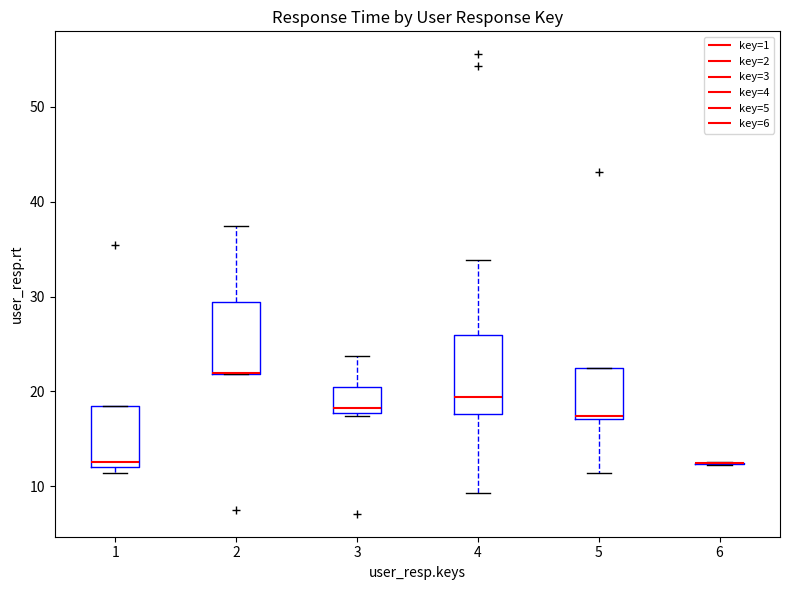

Reading left to right, read every box against the y-axis: the position of its median line, the range the box covers, and the ends of its whiskers. The values are not printed on the chart, so give them approximately, as read against the axis.

1: median 13, box 12 to 18, whiskers 11 to 18
2: median 22 (drawn on the box's lower edge), box 22 to 29, whiskers 22 to 37
3: median 18 (just above the box's lower edge), box 18 to 20, whiskers 17 to 24
4: median 19, box 18 to 26, whiskers 9 to 34
5: median 17, box 17 to 22, whiskers 11 to 22
6: box collapsed to a line at 12, whiskers 12 to 13